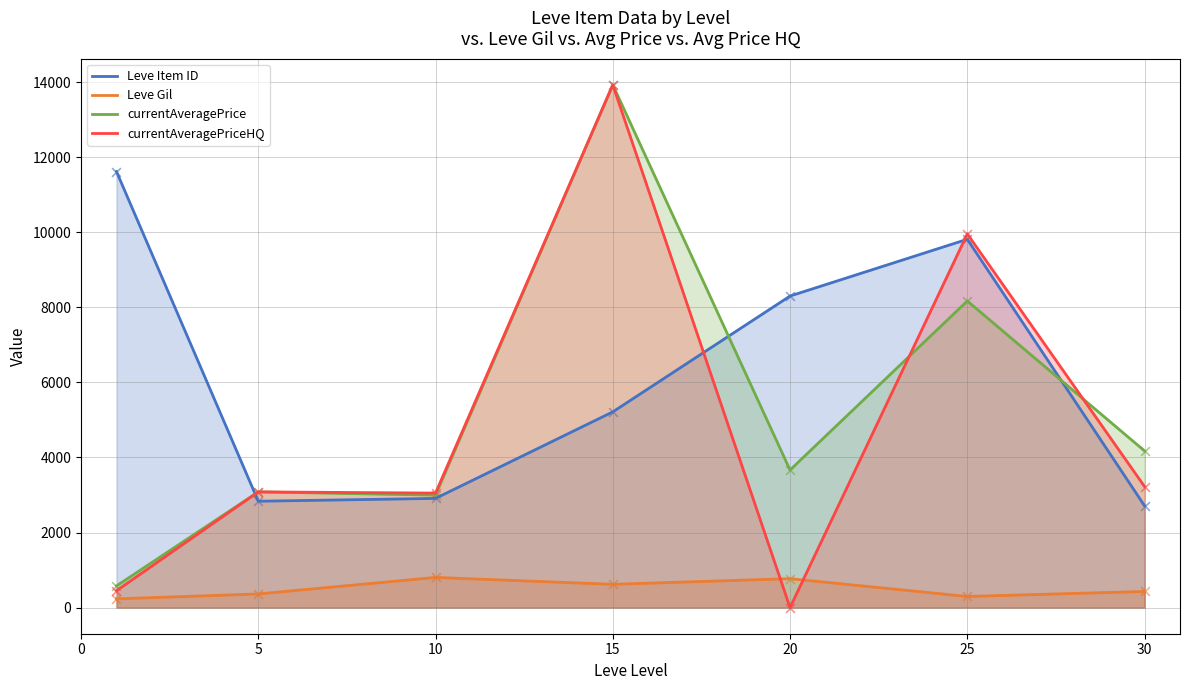

What is the total value across all series at 10?

9761.7